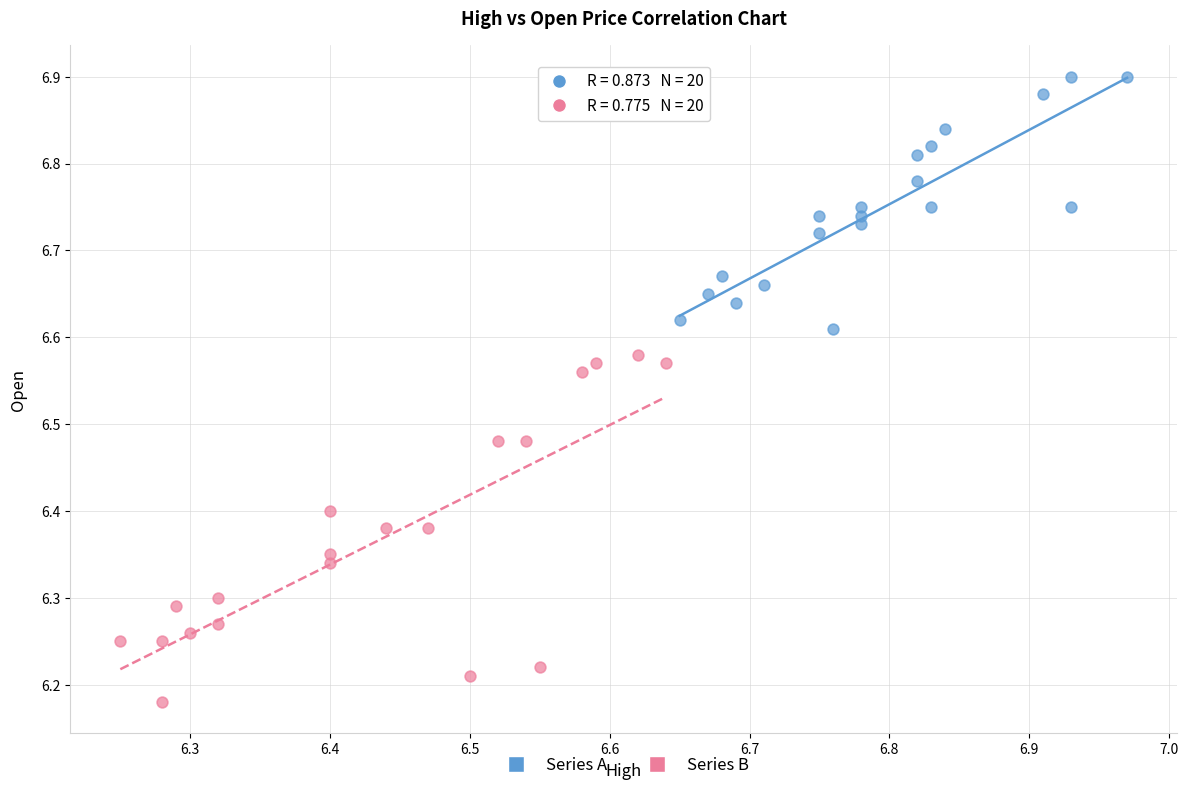

What are all the series names shown in the legend?

Series A, Series B